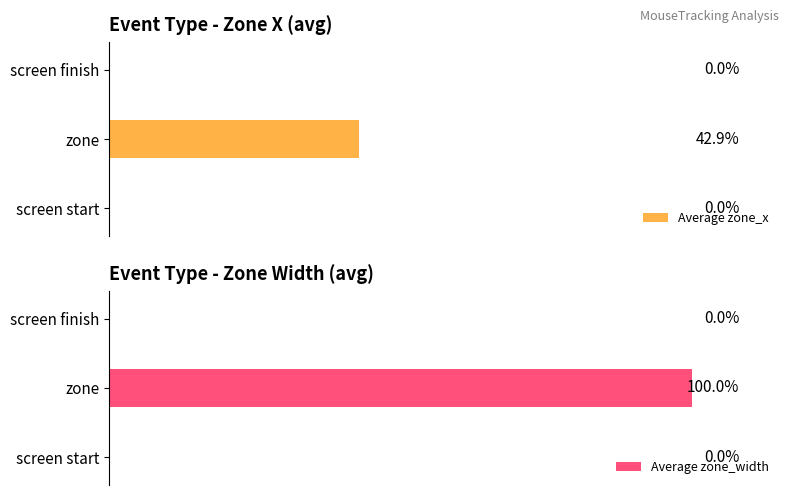

What is the average value of the Average zone_x series?

132